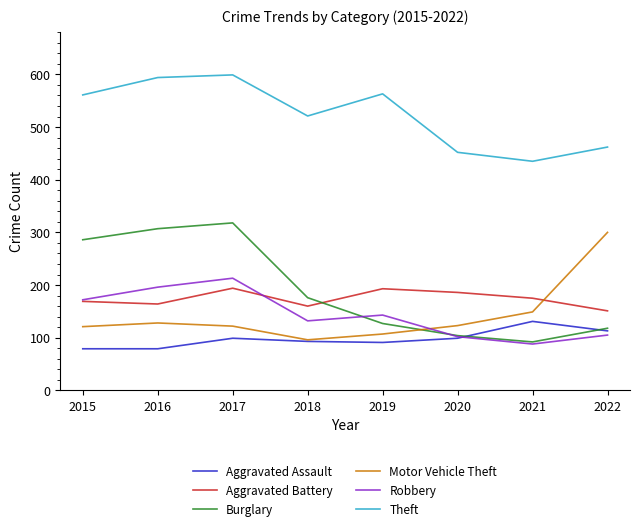

What is the difference between the highest and lowest values at 2020?

353